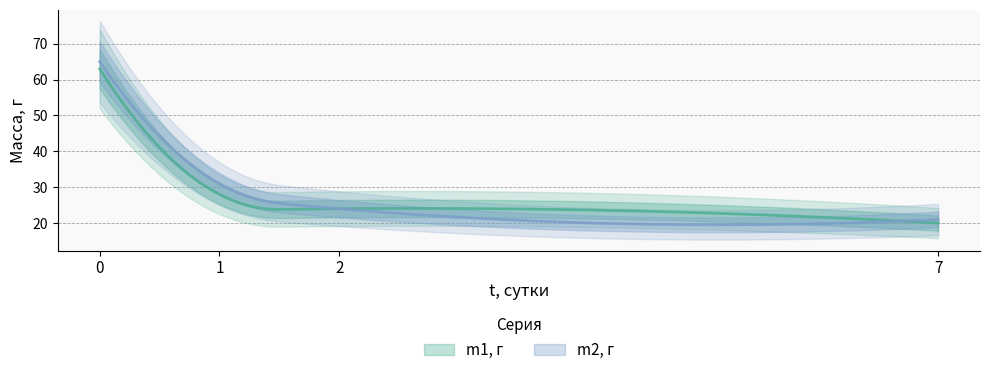

What is the value of the m1, г point at the 1st from the left?

63